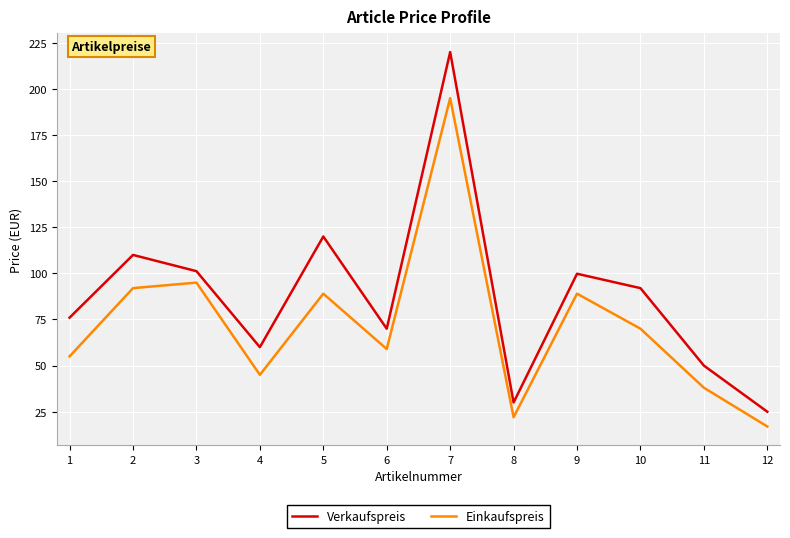

What is the difference between the highest and lowest values at 7?

25.0